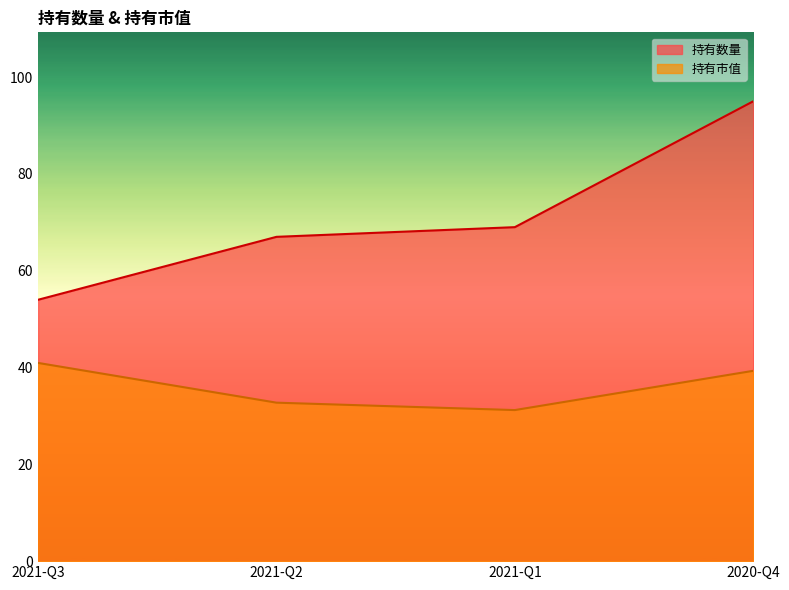

What is the difference between the highest and lowest values at 2020-Q4?

55.7